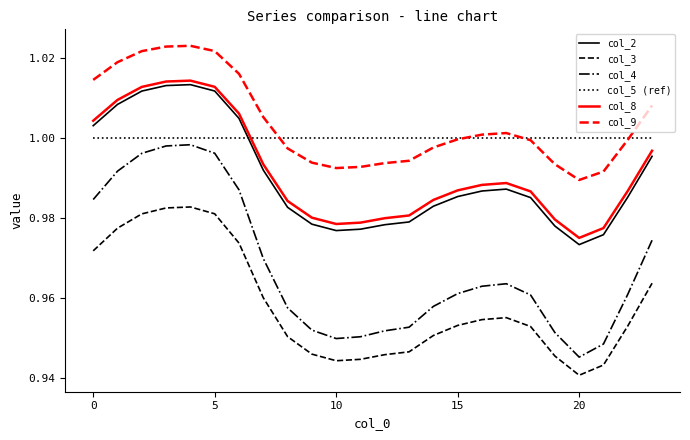

How many distinct data groups are displayed?

6